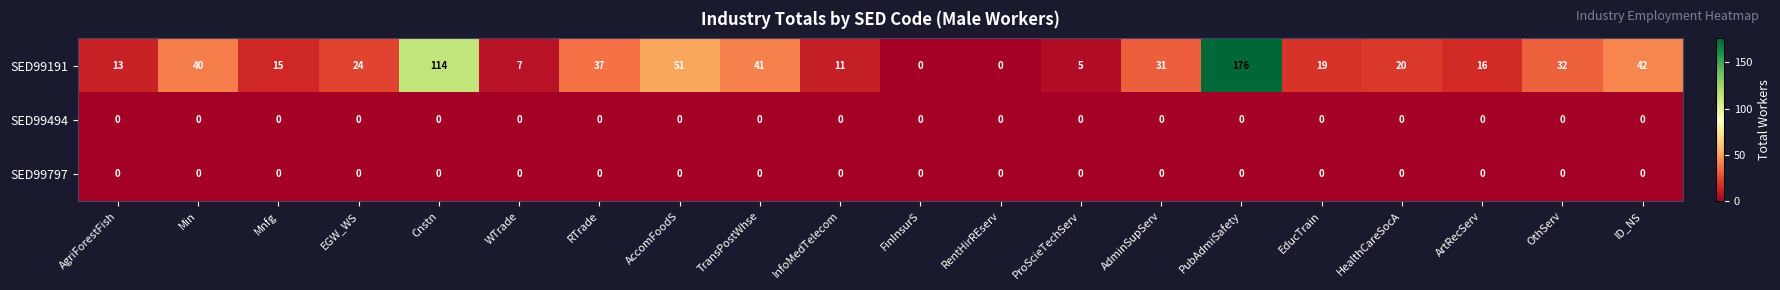

Which series has the widest spread of values?

SED99191